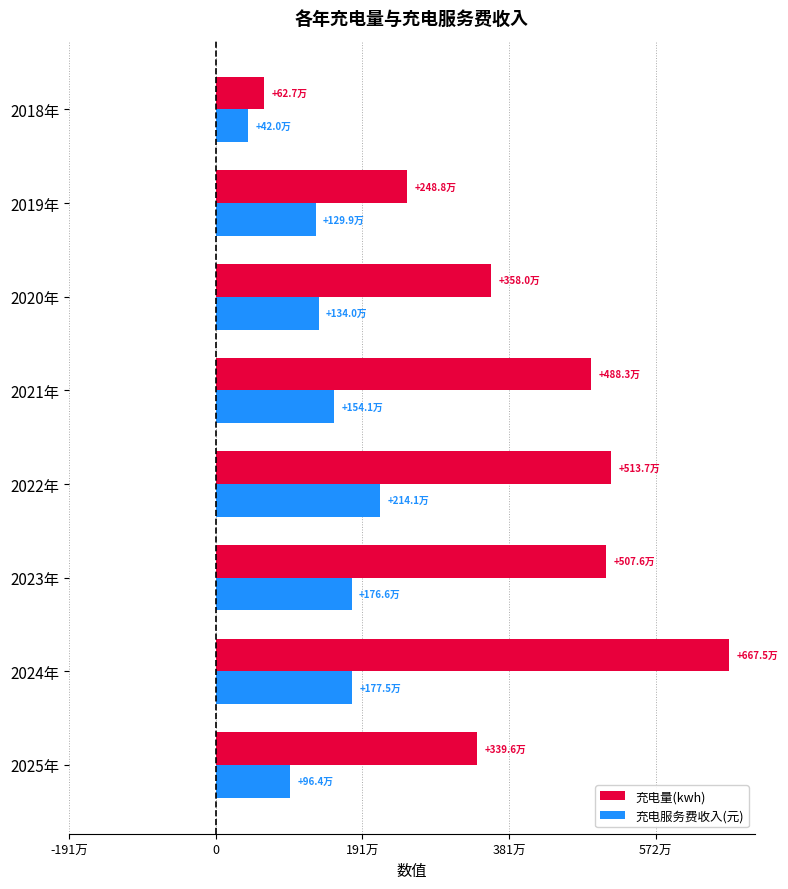

At which label does 充电量(kwh) reach its peak?

2024年